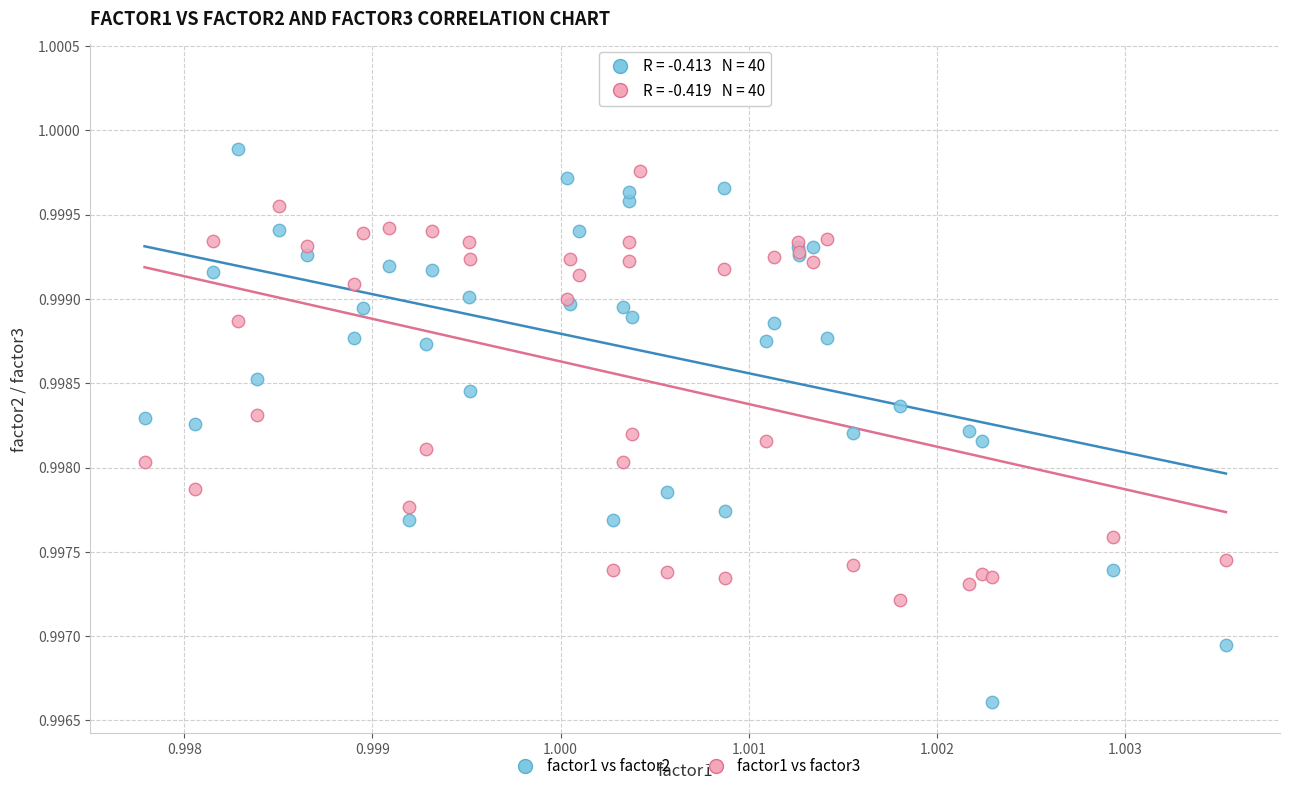

Which series reaches the minimum Y coordinate?

factor1 vs factor2